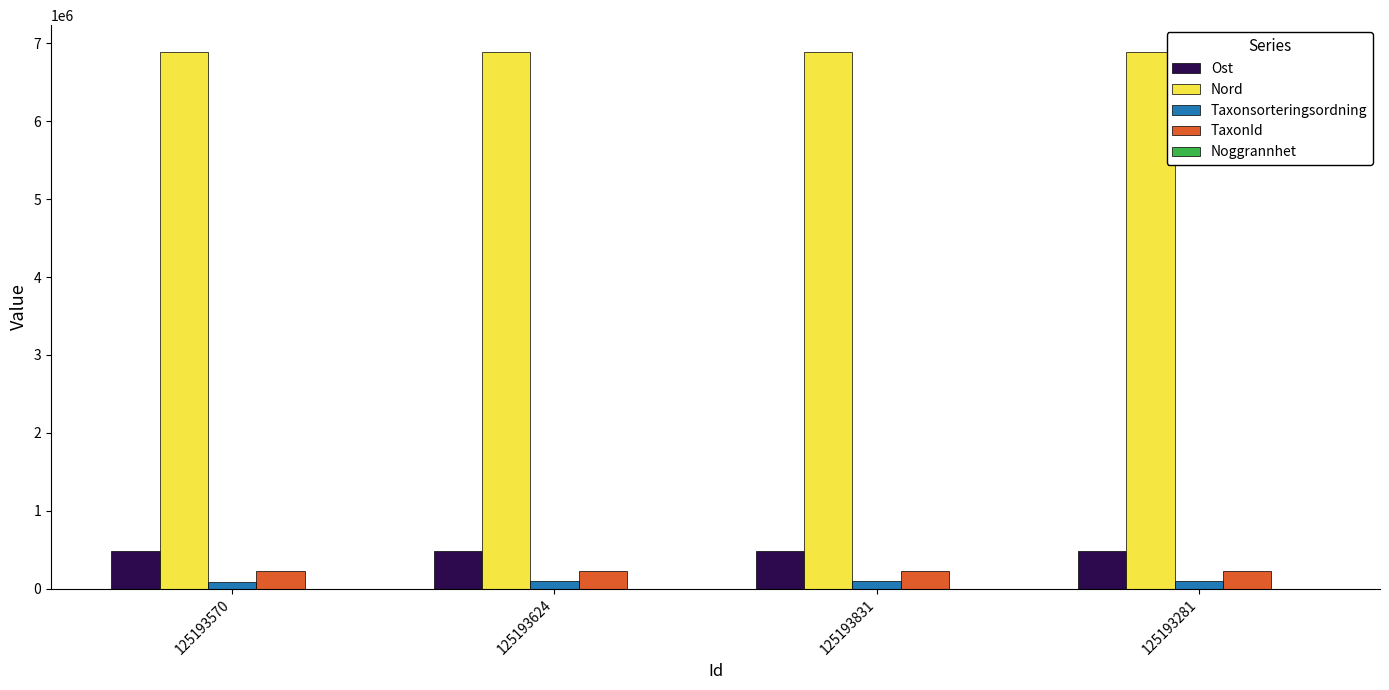

What is the maximum value for Ost?

489045